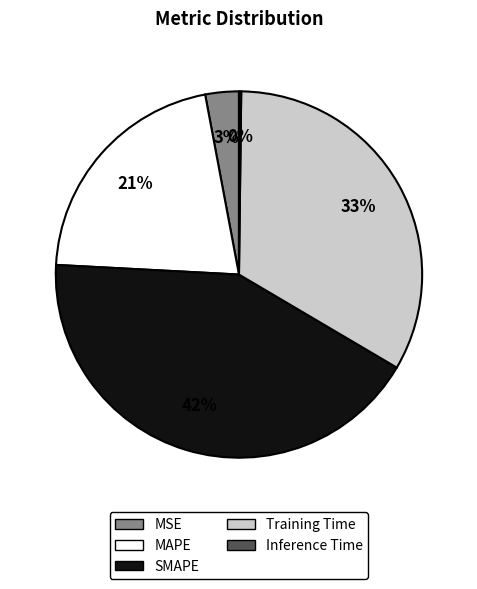

Which slice is the largest?

SMAPE